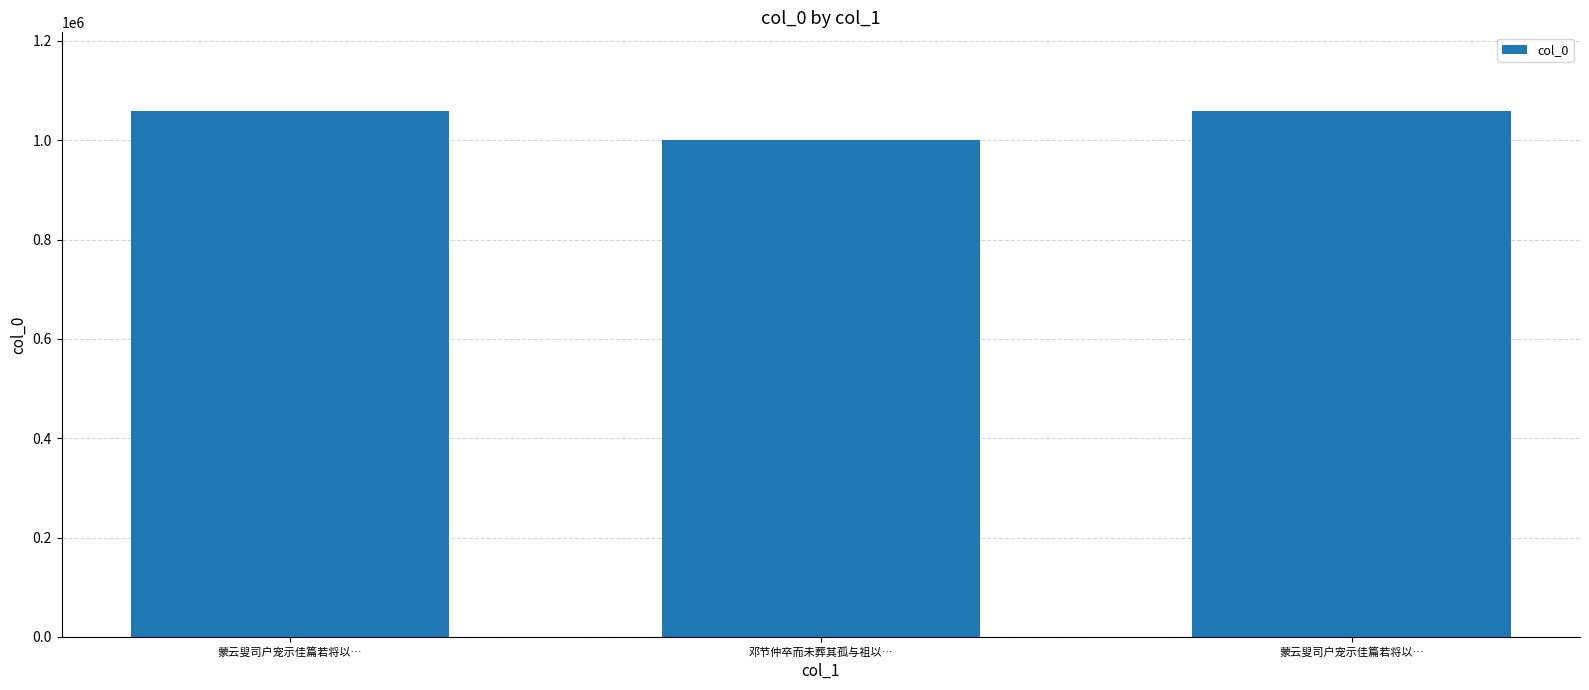

How many values are below 1058479?

1